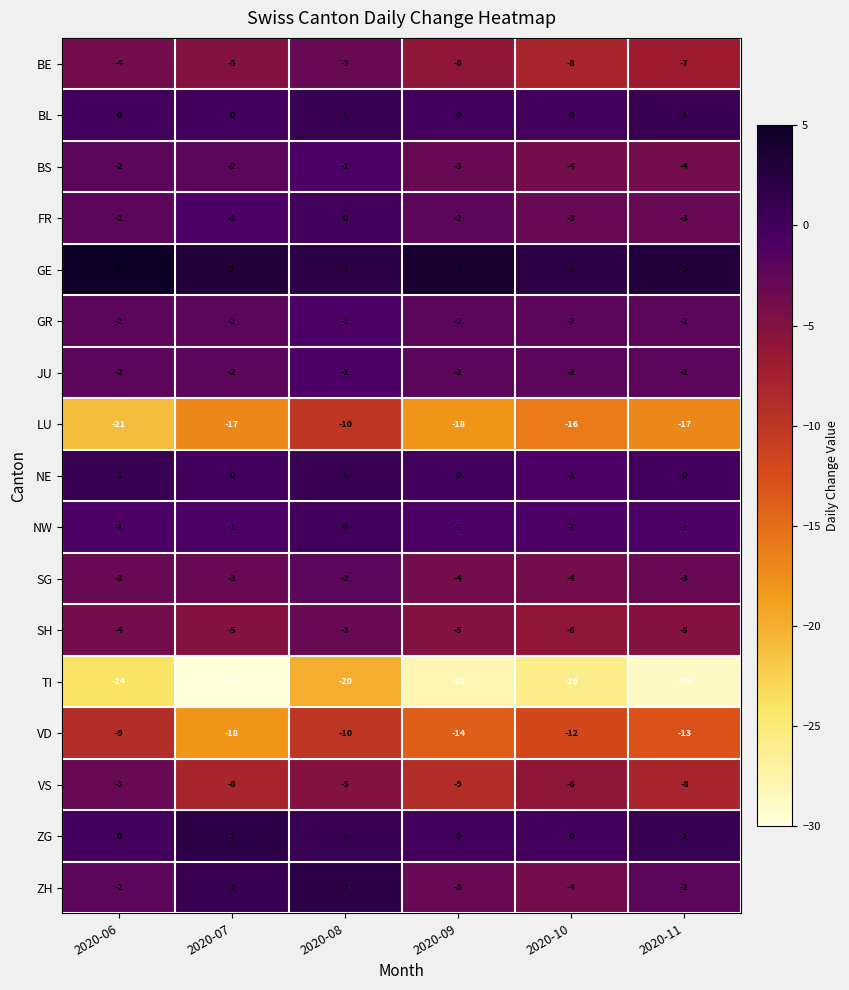

What is the average value of the GE series?

3